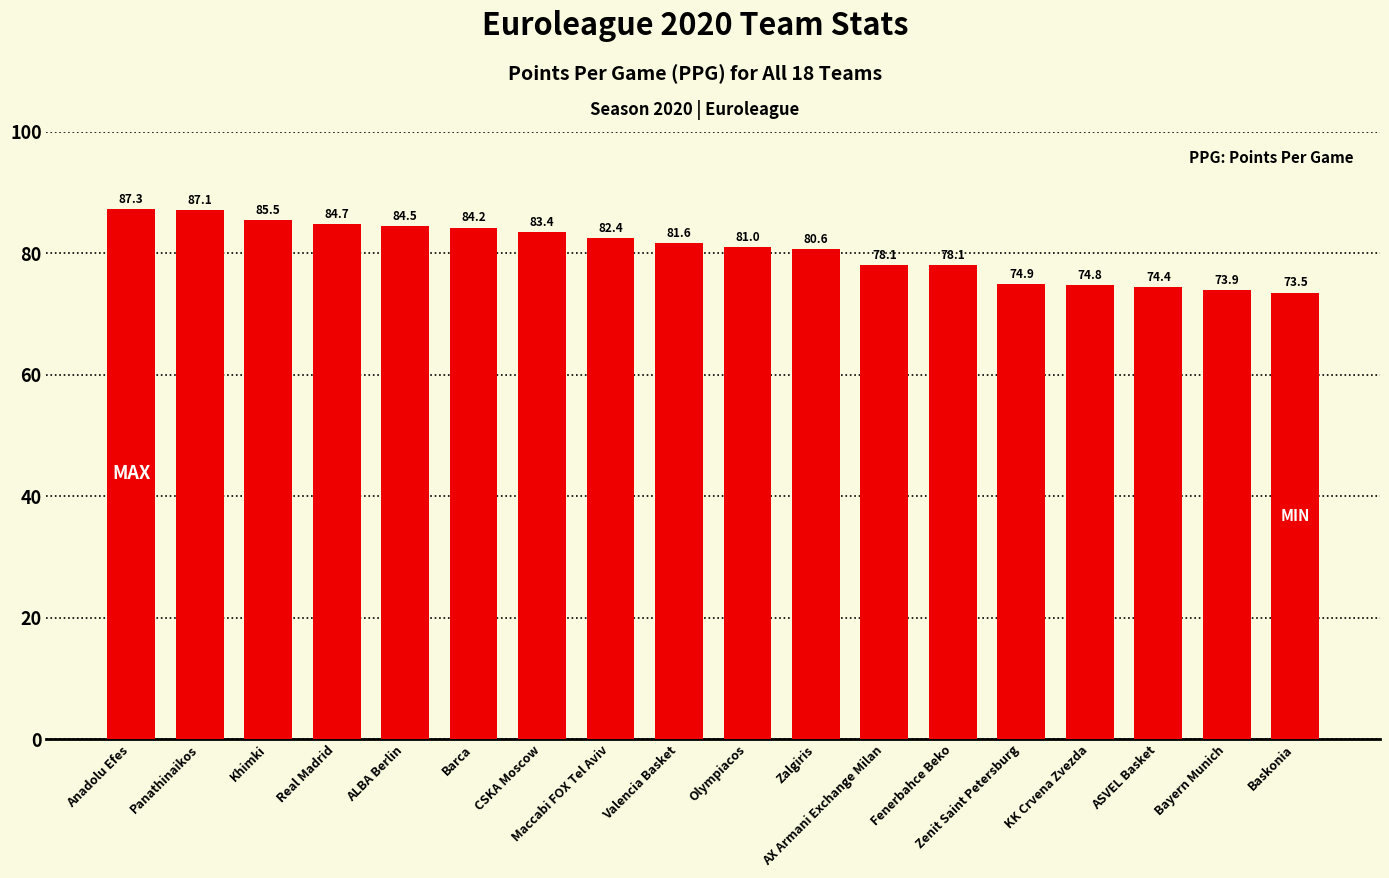

What is the average value?

80.6